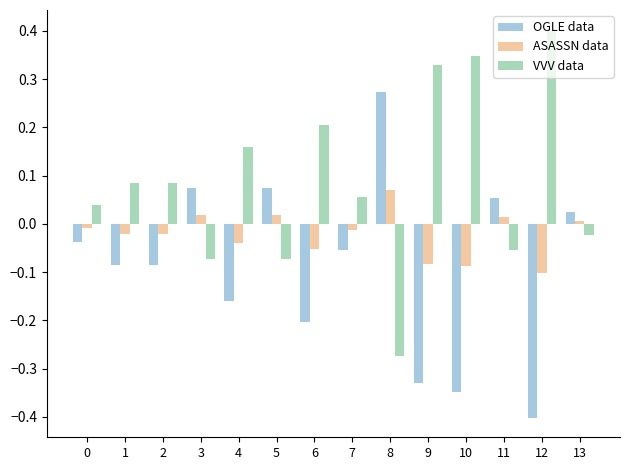

How many data points does each series have?

14